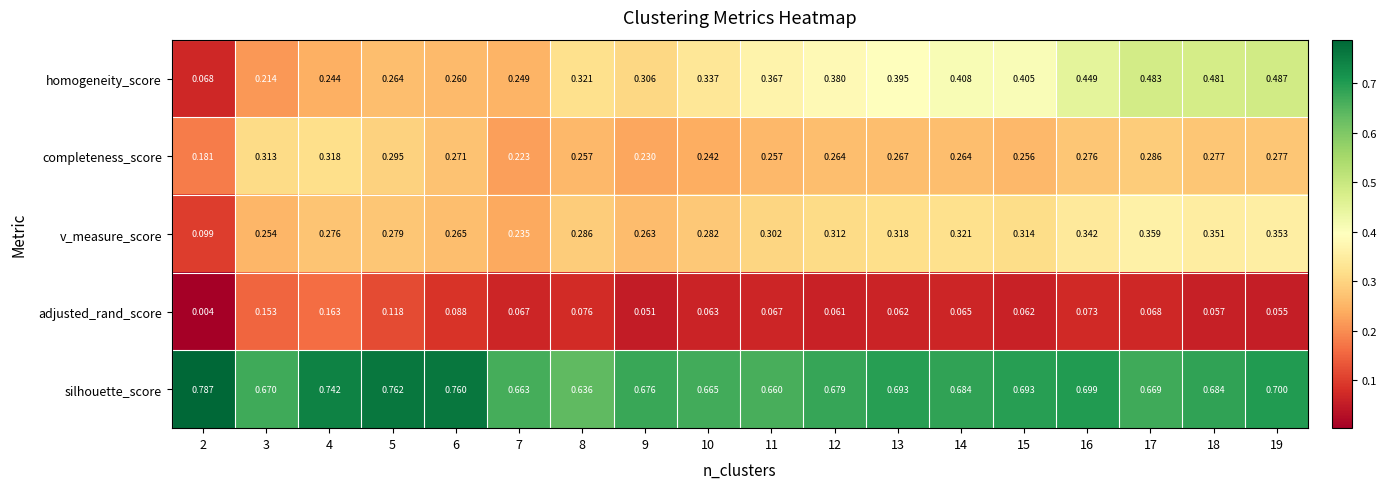

Which series has the largest total across all categories?

silhouette_score